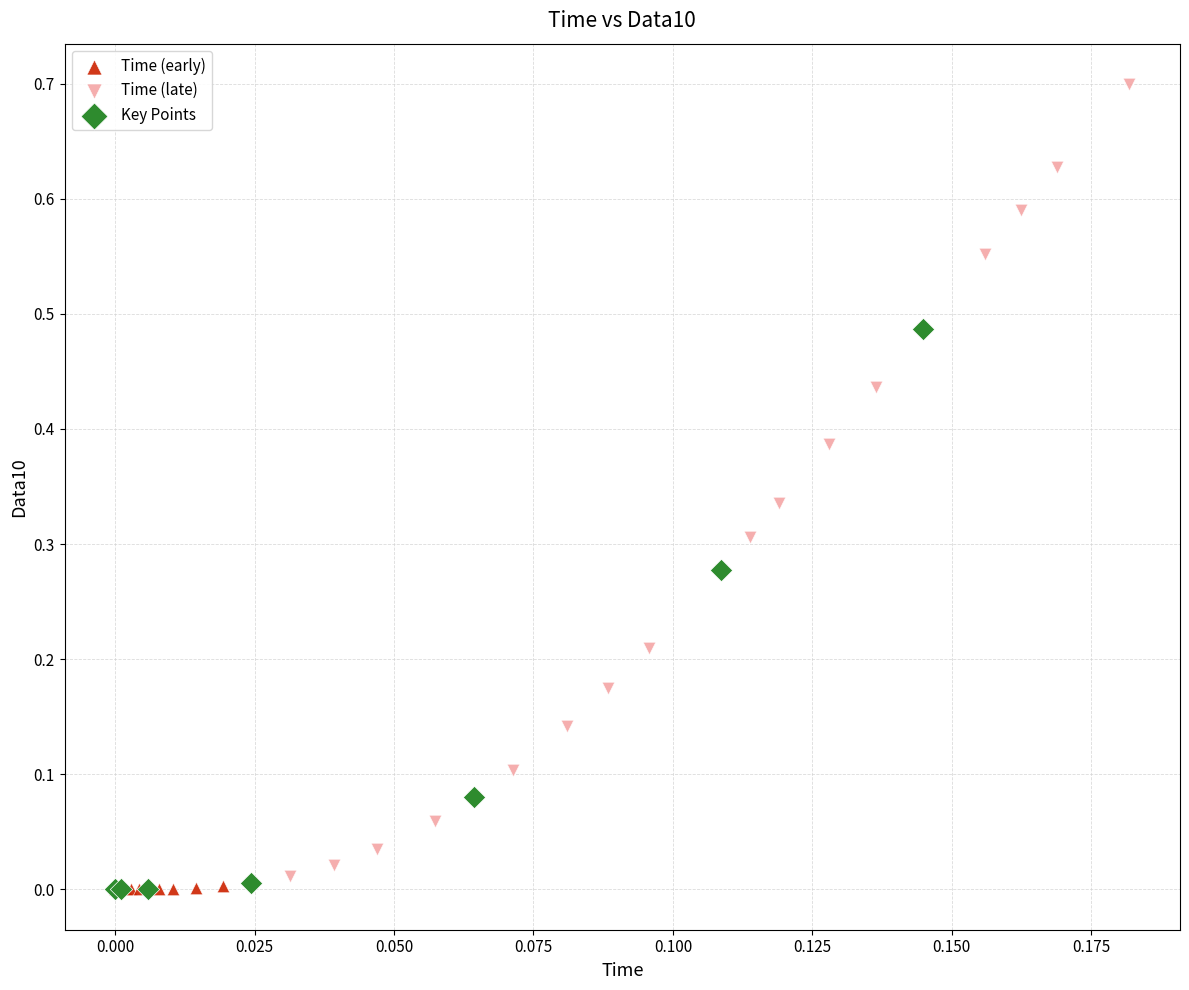

What are all the series names shown in the legend?

Time (early), Time (late), Key Points